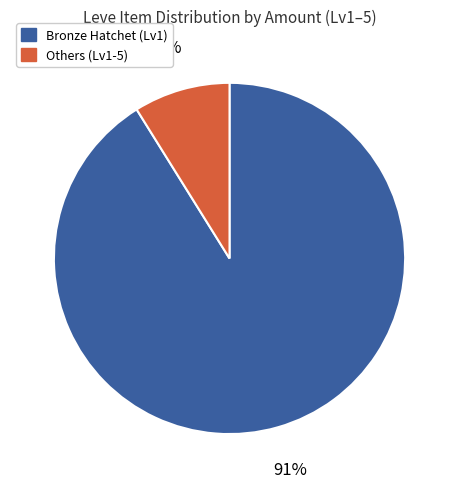

To the nearest percent, what is the average slice percentage?

50%